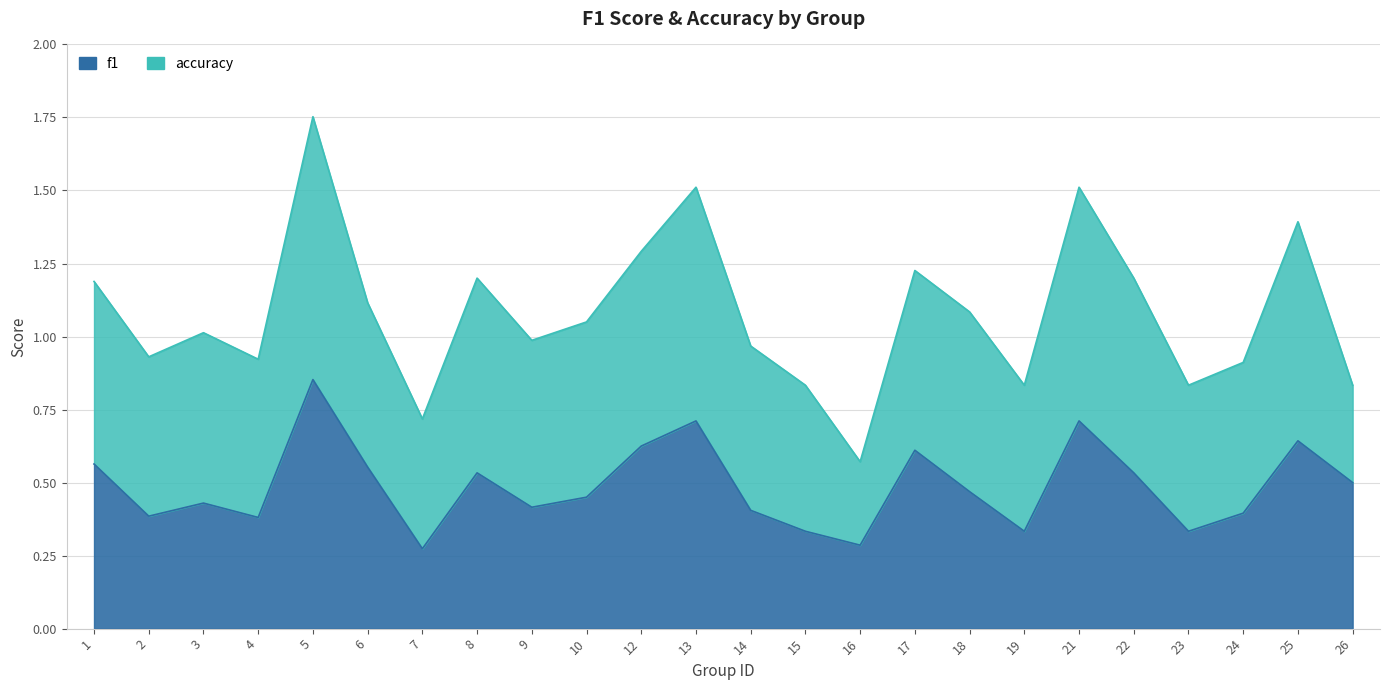

Reading left to right, extract all data points from this chart.

1=0.6	2=0.4	3=0.4	4=0.4	5=0.9	6=0.6	7=0.3	8=0.5	9=0.4	10=0.5	12=0.6	13=0.7	14=0.4	15=0.3	16=0.3	17=0.6	18=0.5	19=0.3	21=0.7	22=0.5	23=0.3	24=0.4	25=0.6	26=0.5